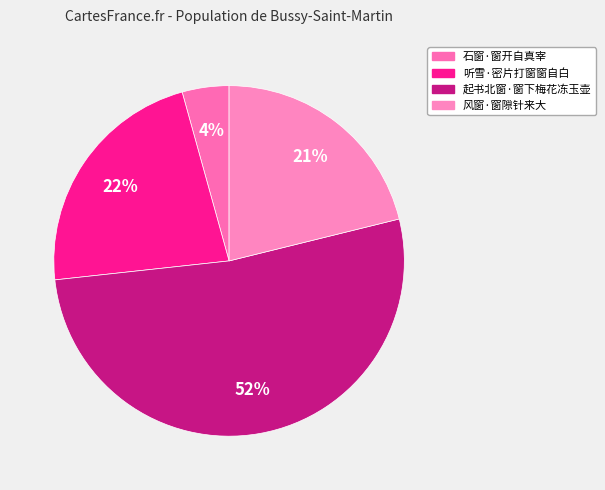

What percentage is NOT represented by 风窗·窗隙针来大?

78.8%